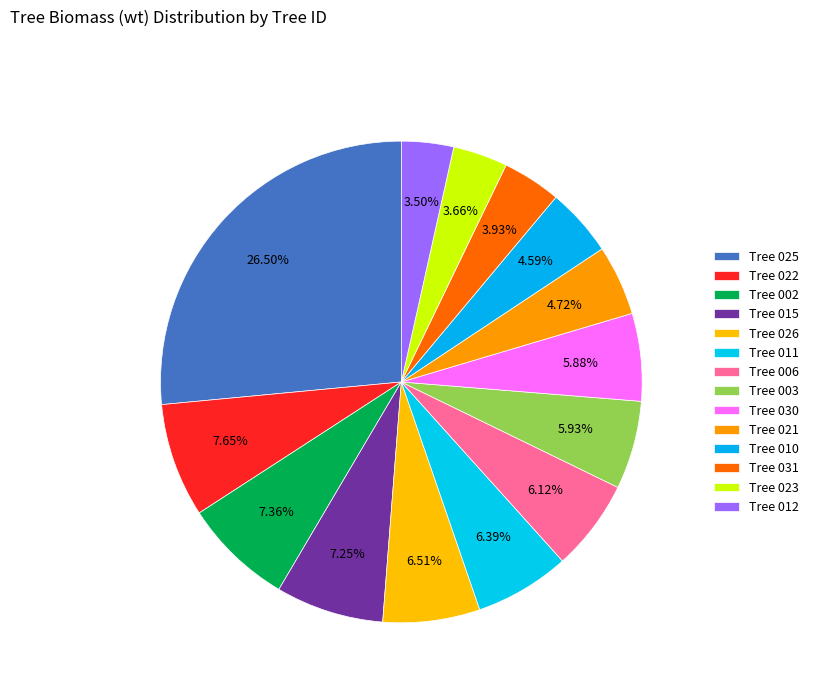

How many segments does this pie chart have?

14